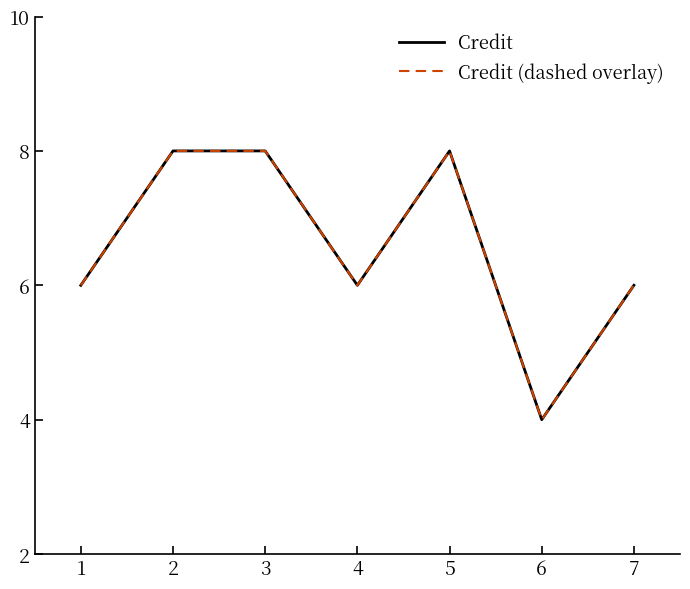

True or false: Credit and Credit (dashed overlay) cross at least once.

False